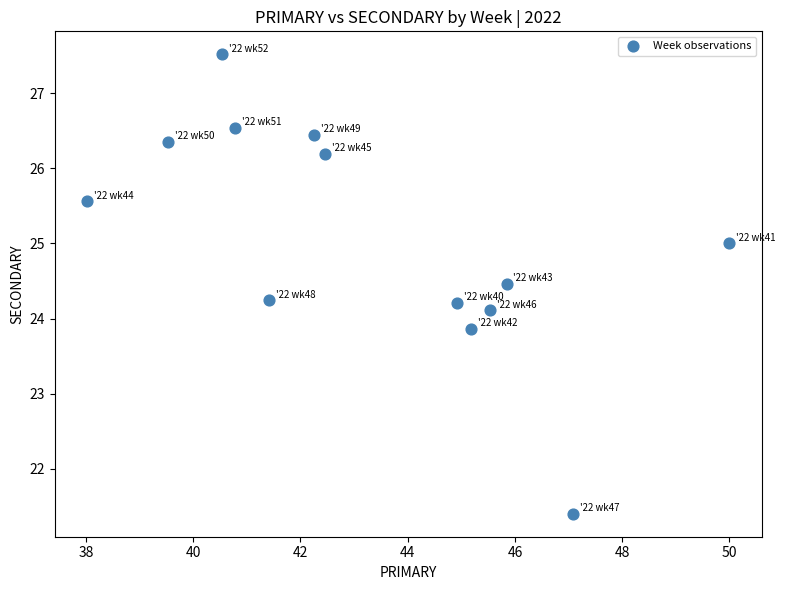

What is the range of Y values (max minus min)?

6.1